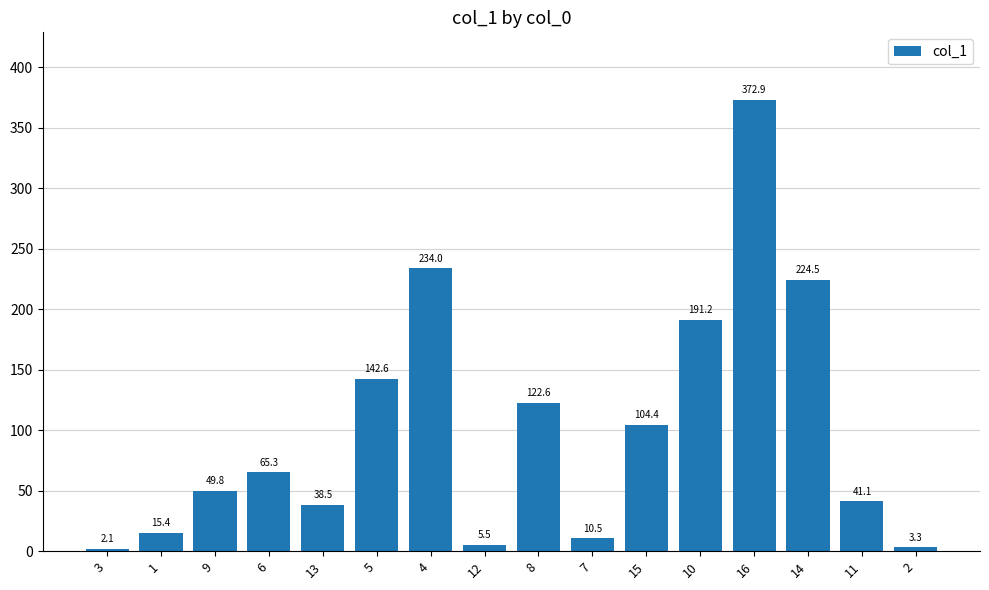

How many values exceed 65?

8